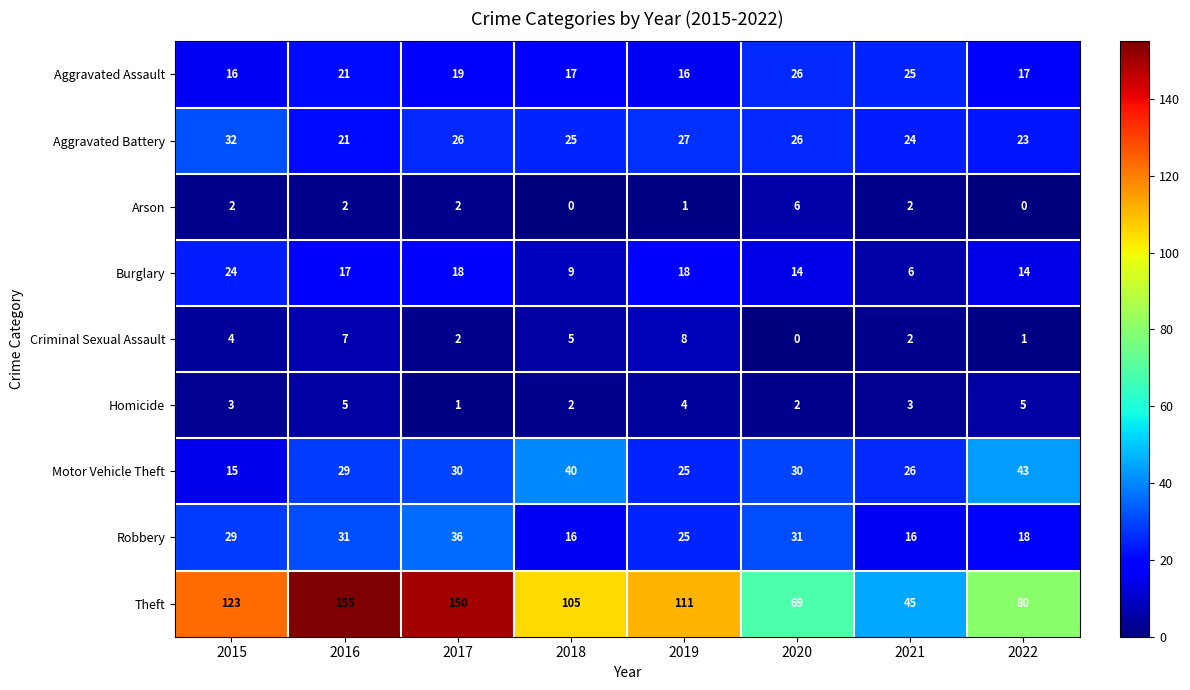

The value of Arson at 2015 is 3. True or false?

False